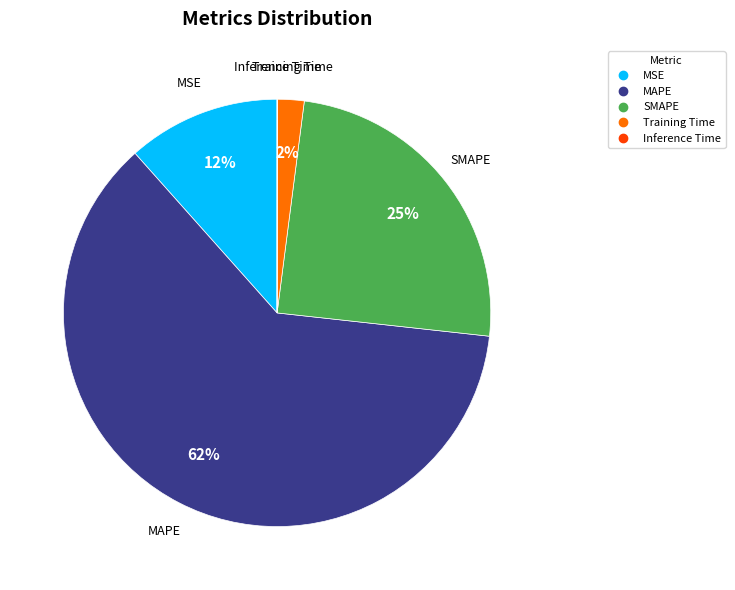

What percentage is the MSE slice, to the nearest percent?

12%